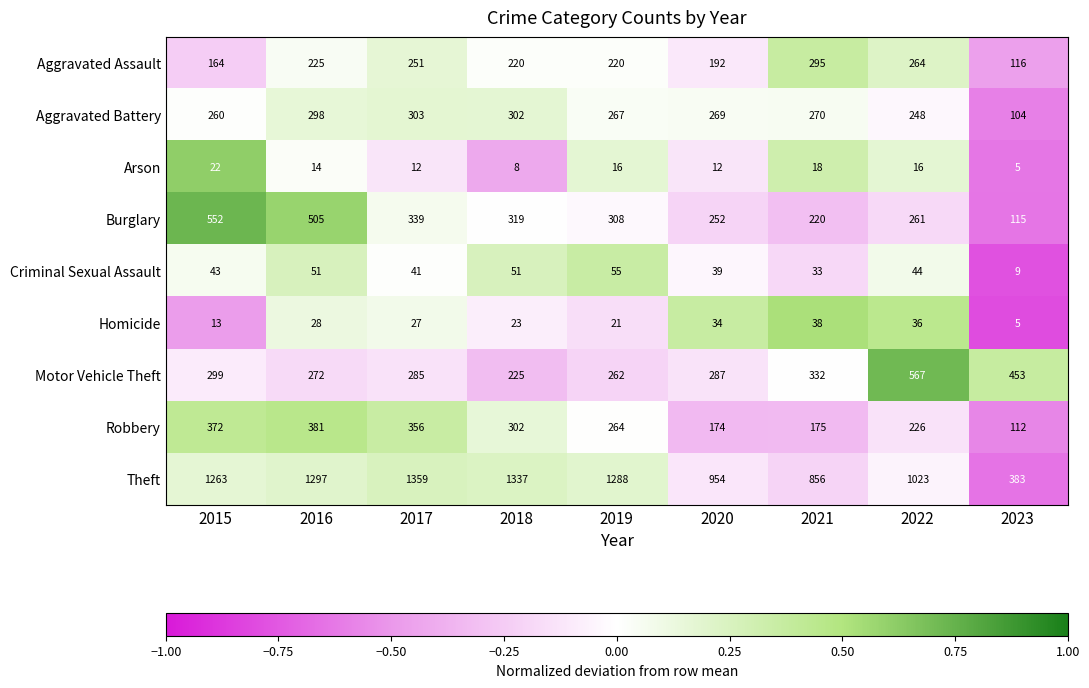

What is the maximum value shown in the chart?

1359